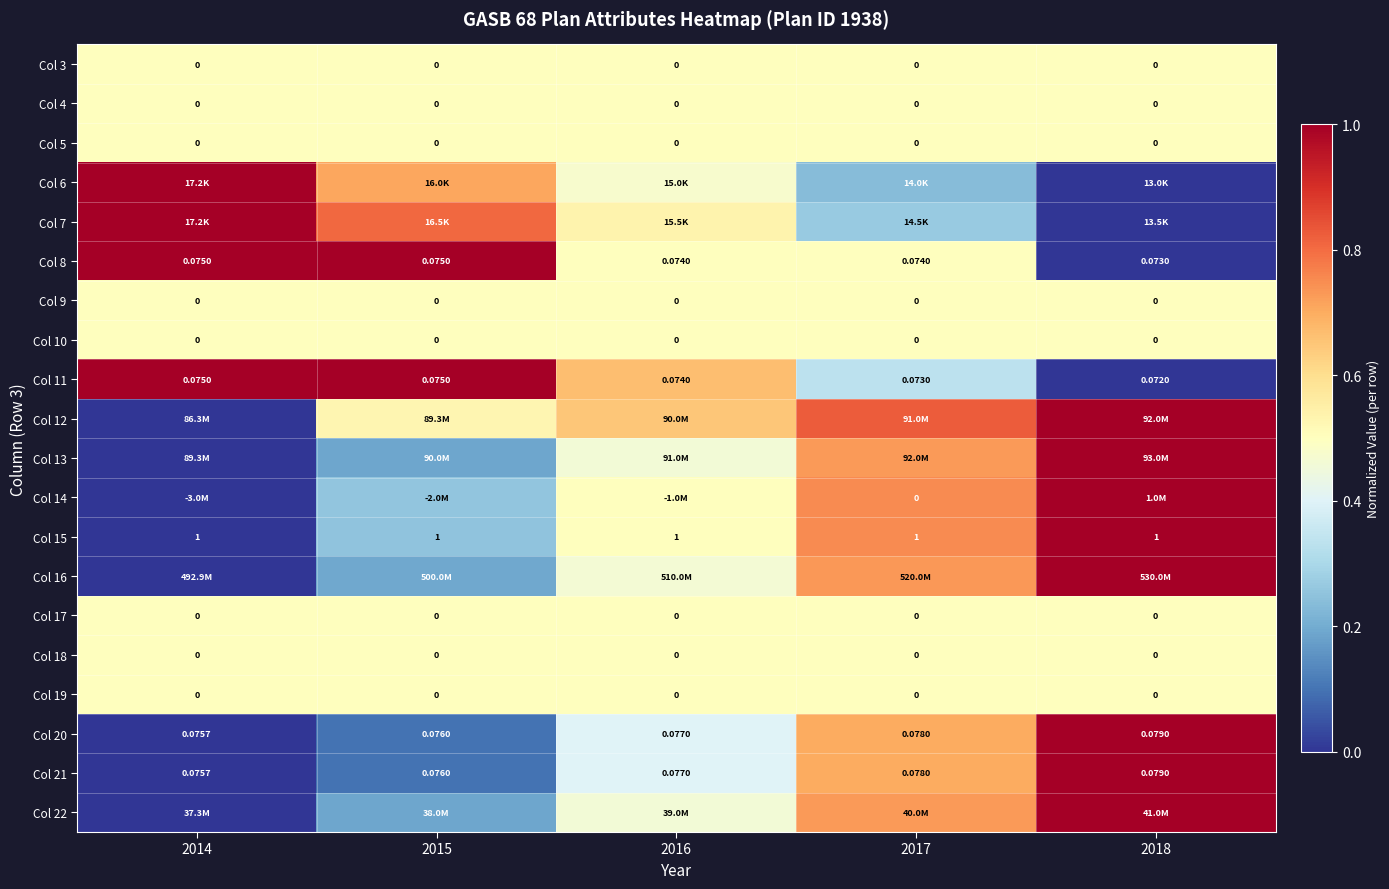

At which category is the sum across all series the highest?

2018